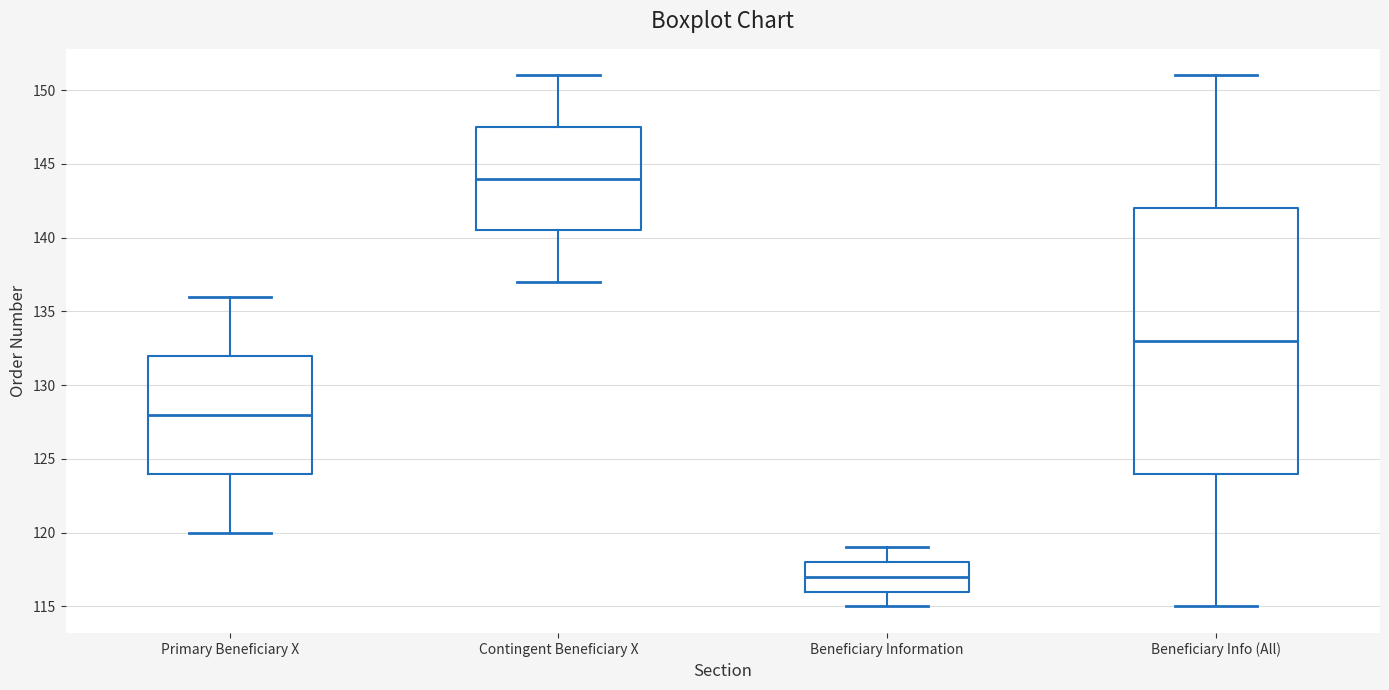

Reading left to right, transcribe this box plot: for each box, give where its median line is, the range the box spans, and where its two whiskers end, as read against the y-axis. The values are not printed on the chart, so give them approximately, as read against the axis.

Primary Beneficiary X: median 128.0, box 124.0 to 132.0, whiskers 120.0 to 136.0
Contingent Beneficiary X: median 144.0, box 140.5 to 147.5, whiskers 137.0 to 151.0
Beneficiary Information: median 117.0, box 116.0 to 118.0, whiskers 115.0 to 119.0
Beneficiary Info (All): median 133.0, box 124.0 to 142.0, whiskers 115.0 to 151.0